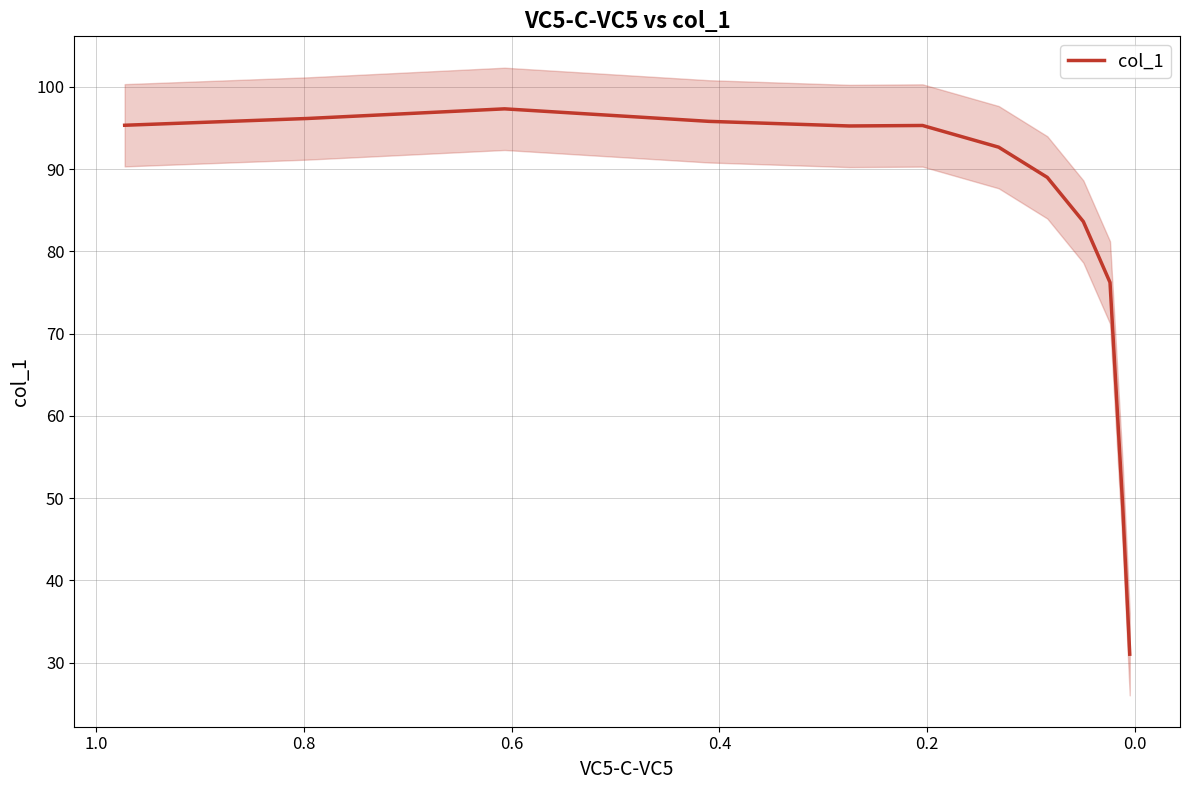

What is the difference between the maximum and minimum values?

66.3